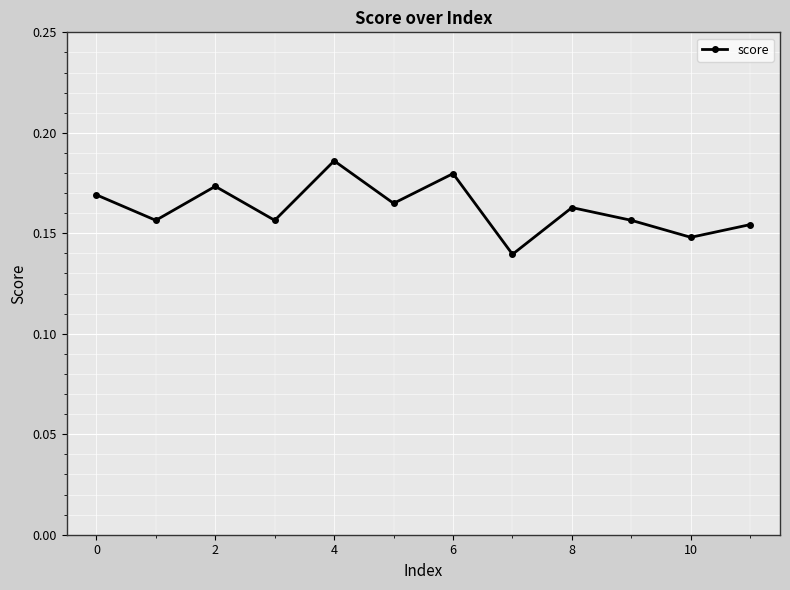

How many interior local peaks (higher than both neighbors) does the data have?

4